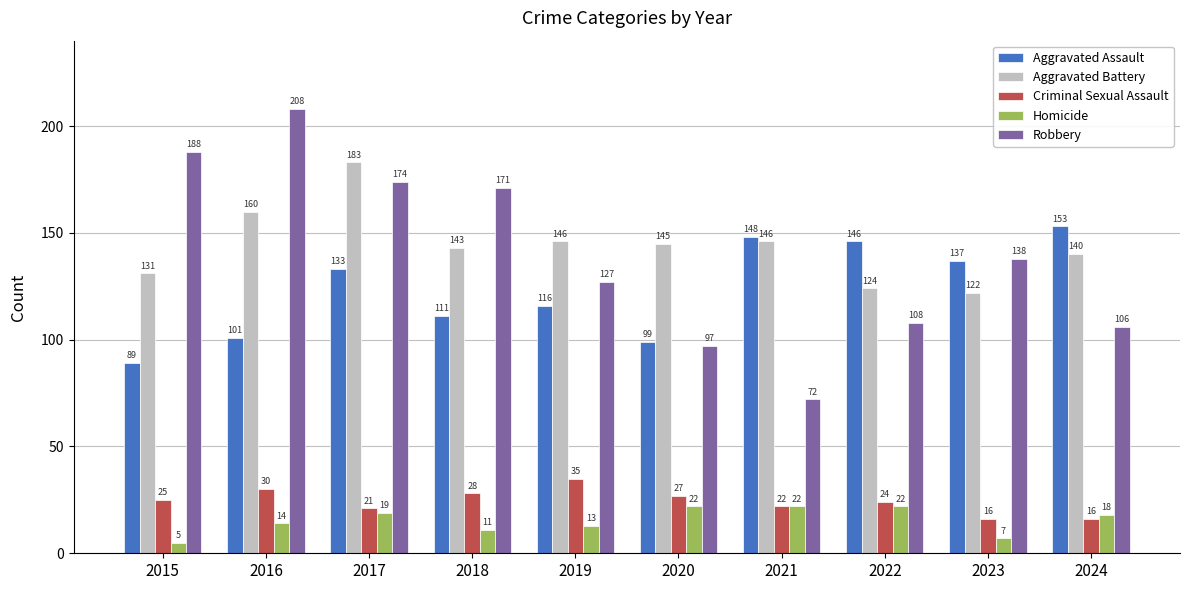

What is the approximate value of Criminal Sexual Assault at 2020, to the nearest 10?

30